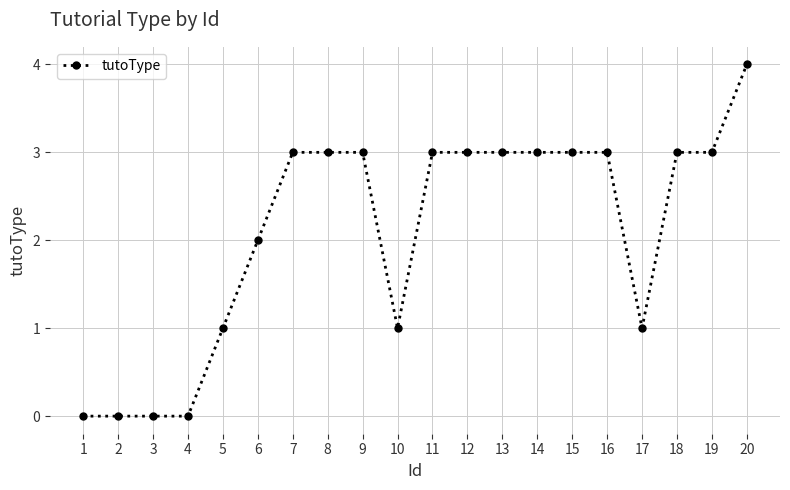

What is the change in value from 6 to 16?

+1